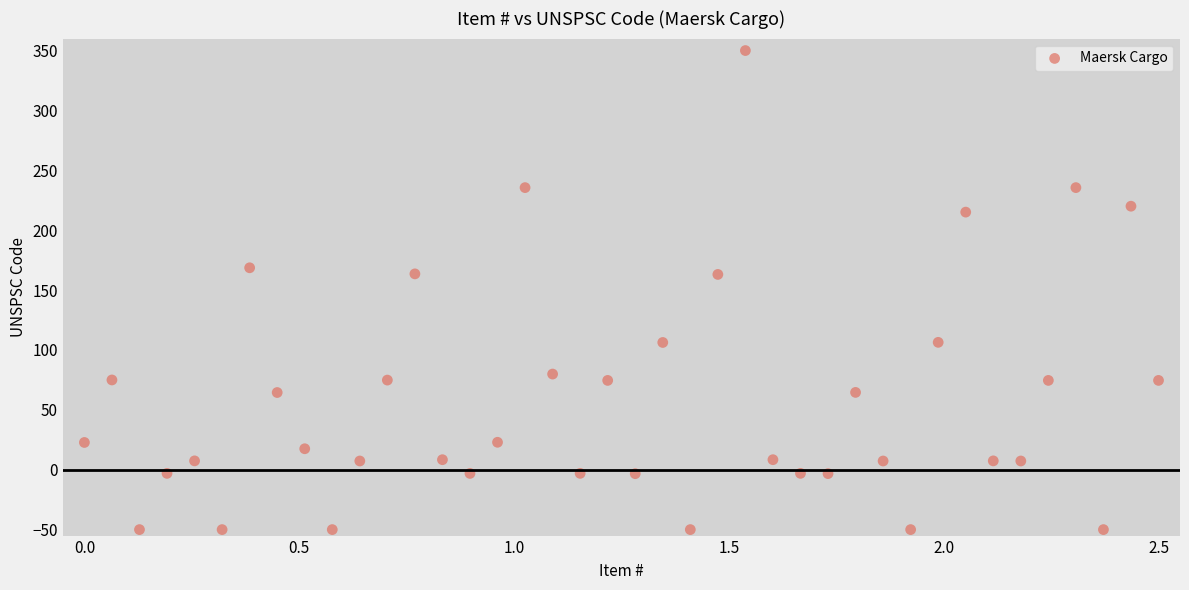

What is the range of Y values (max minus min)?

400.0